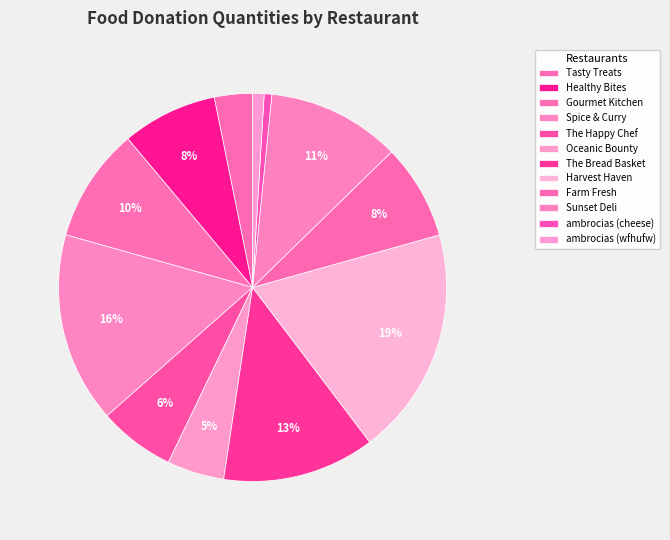

What is the smallest slice in the pie chart?

ambrocias (cheese)